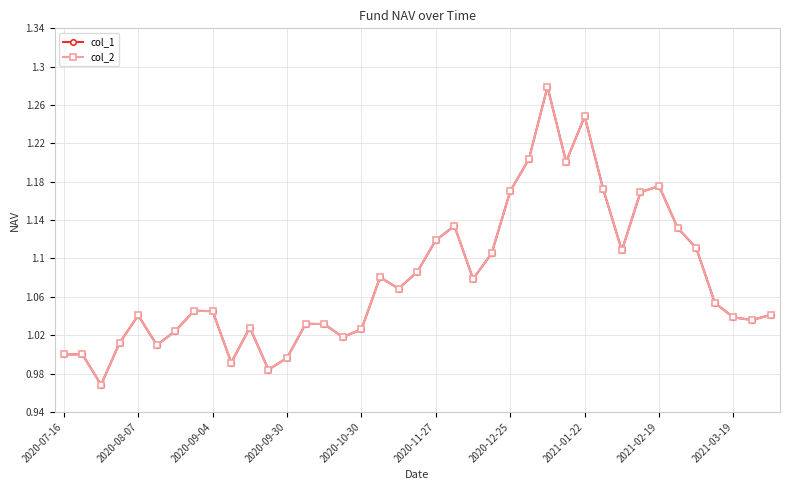

Does the chart have visible grid lines?

Yes